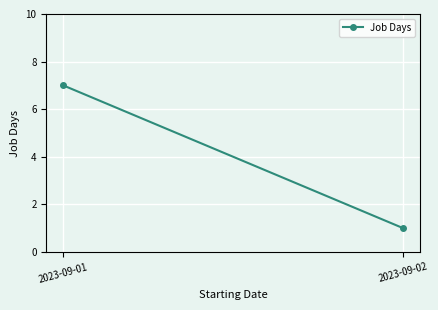

At which label is the value closest to 4?

2023-09-01